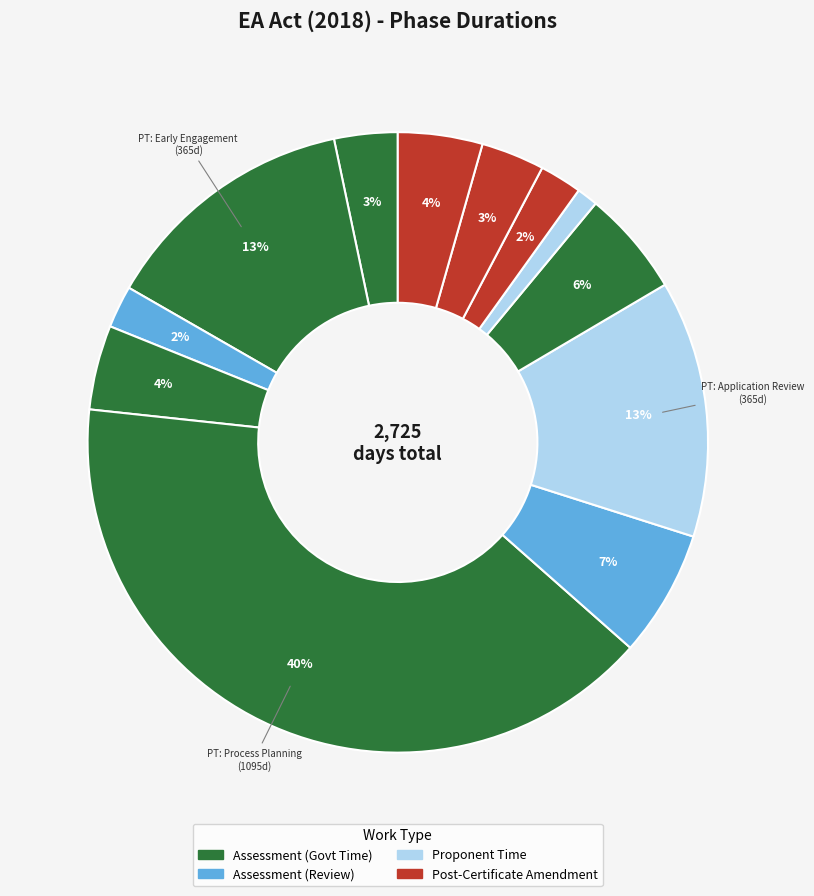

Is there a majority slice in this chart?

No